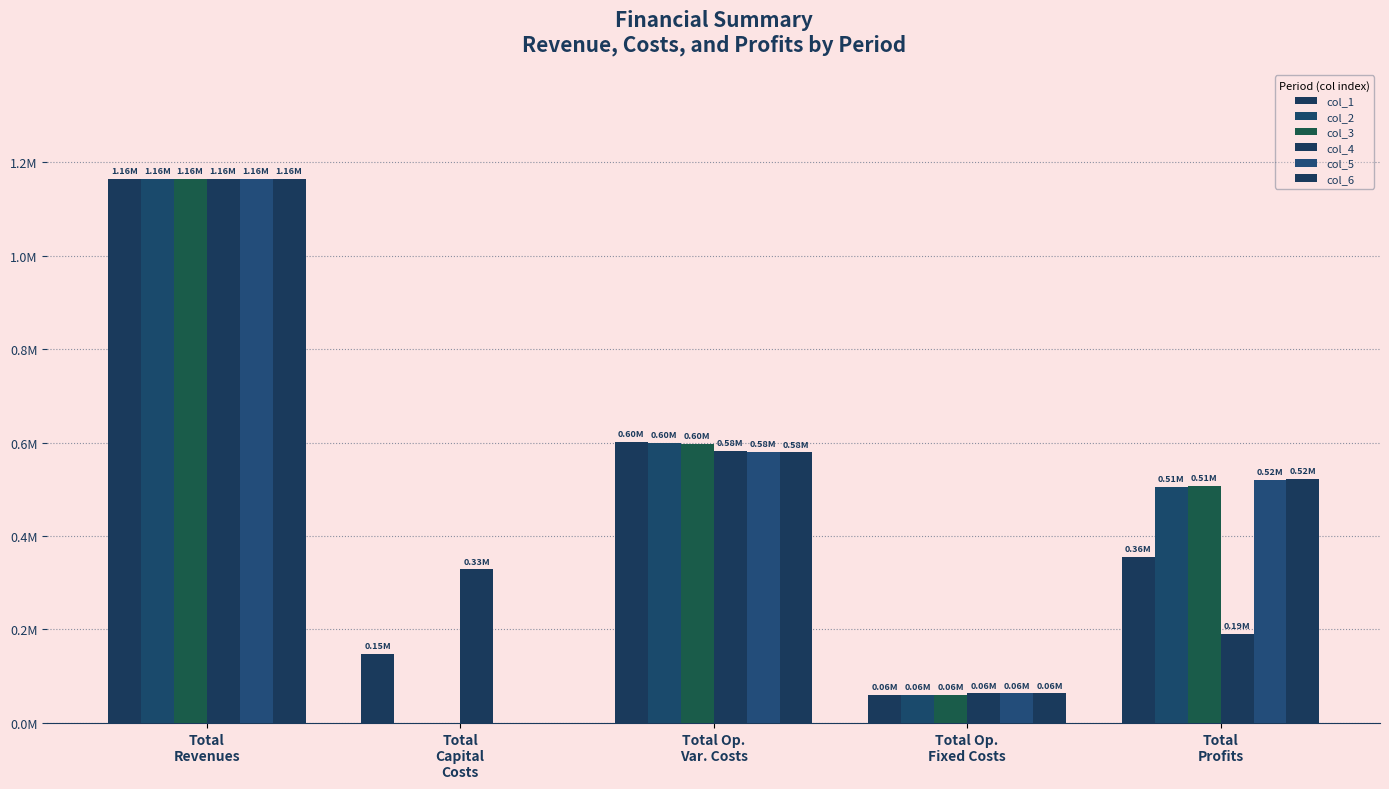

At which label does col_5 first exceed 520733?

Total
Revenues